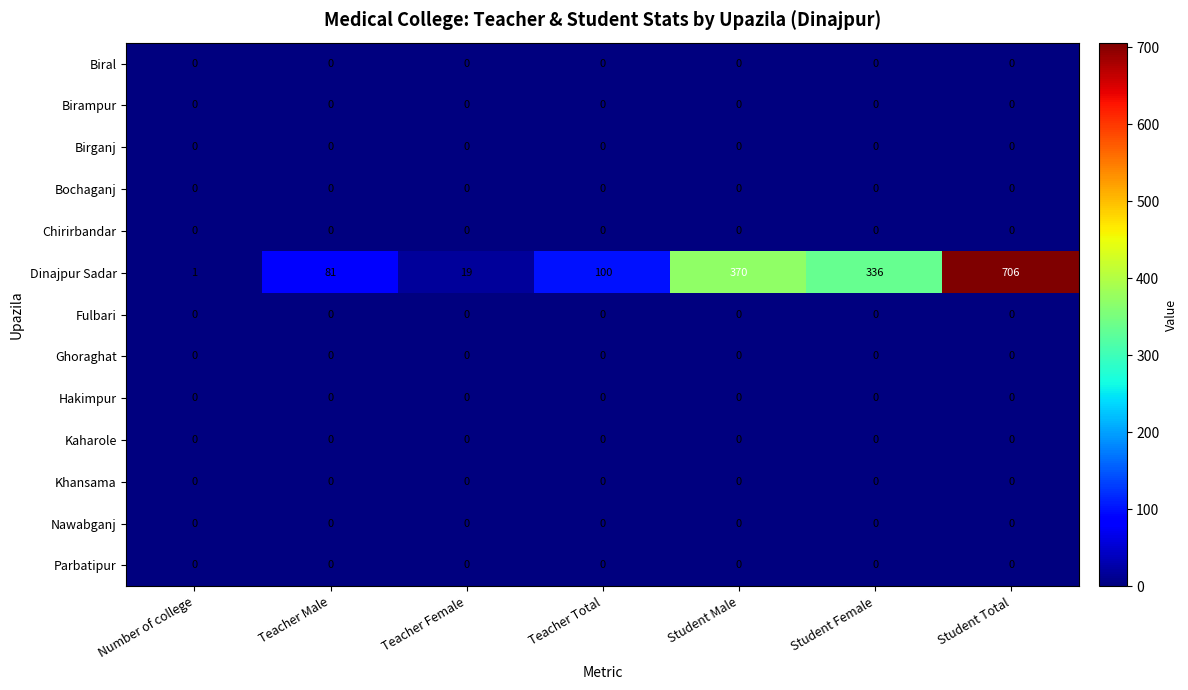

Which series changed the most between Teacher Male and Teacher Total?

Dinajpur Sadar